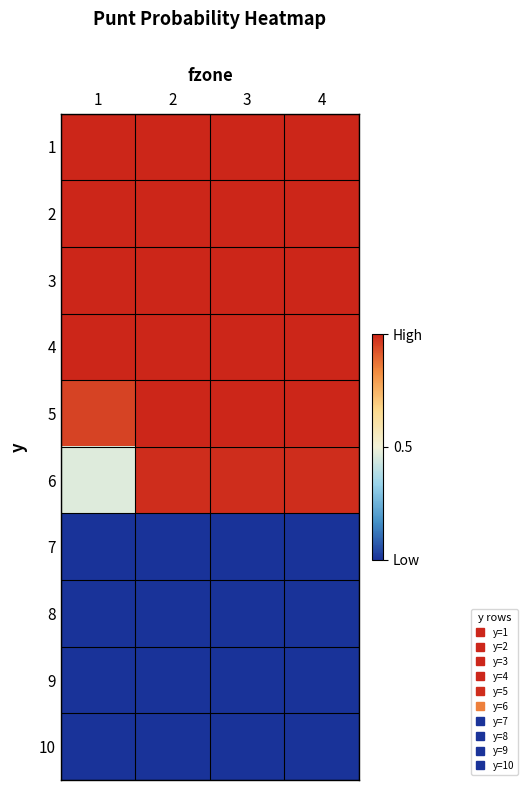

What is the total value across all series at 3?

6.0